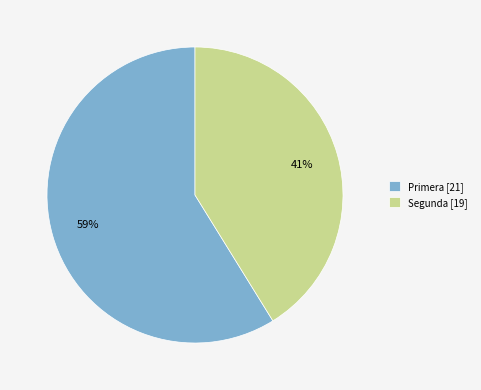

The Segunda [19] slice represents 34% of the pie. True or false?

False